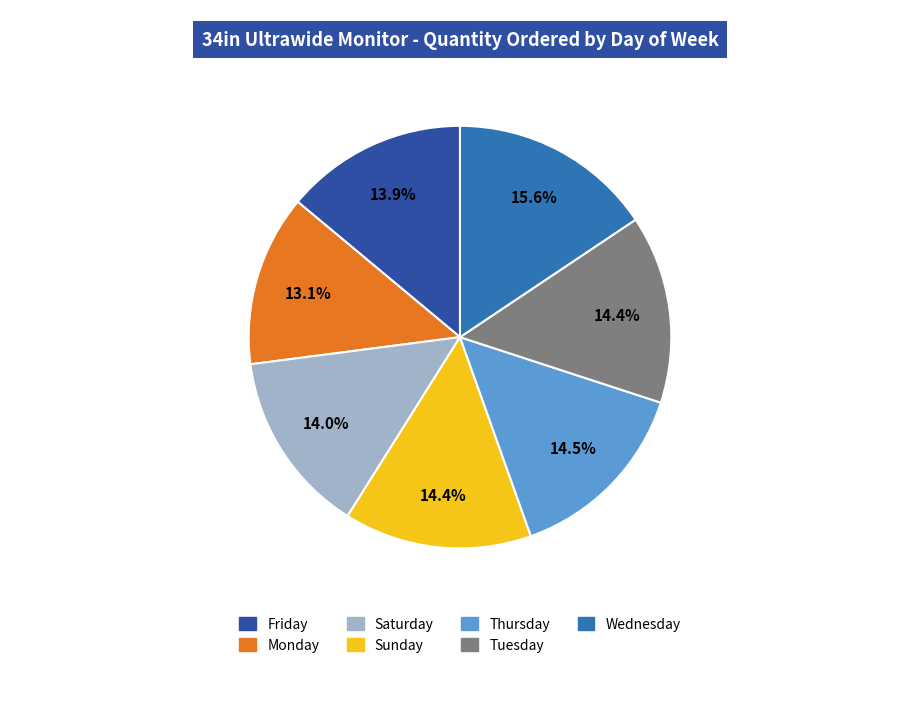

How many slices are in this pie chart?

7